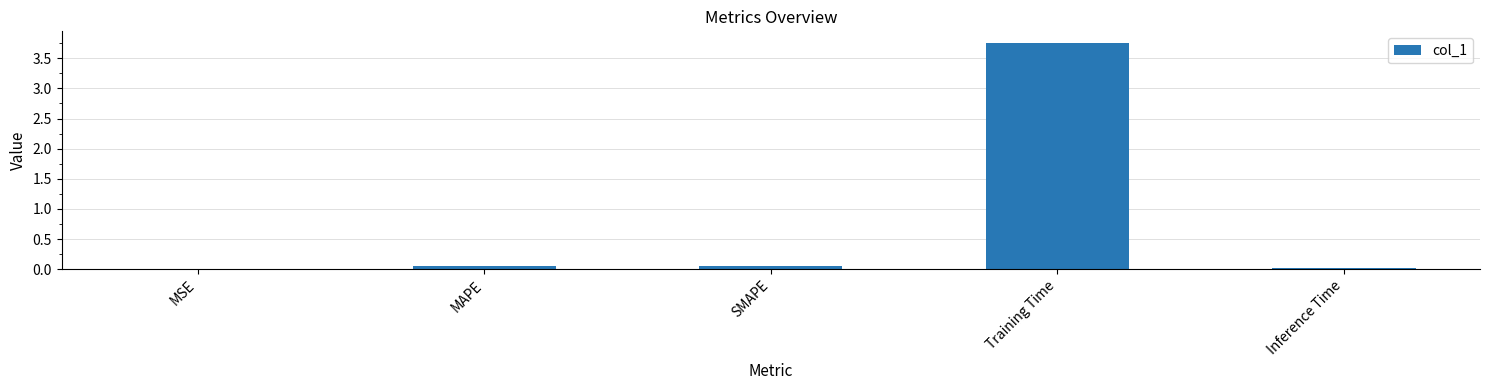

Which has a higher value, MAPE or Training Time?

Training Time